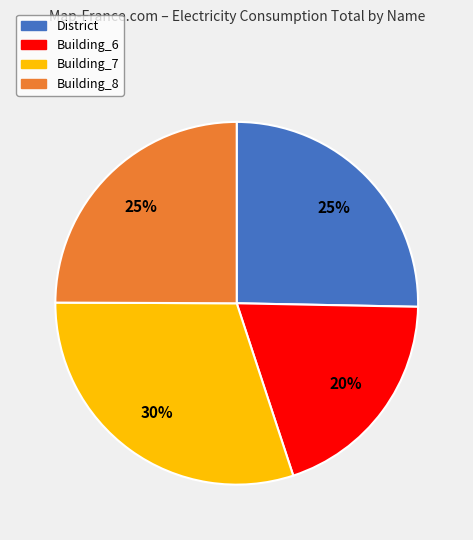

What is the smallest slice in the pie chart?

Building_6